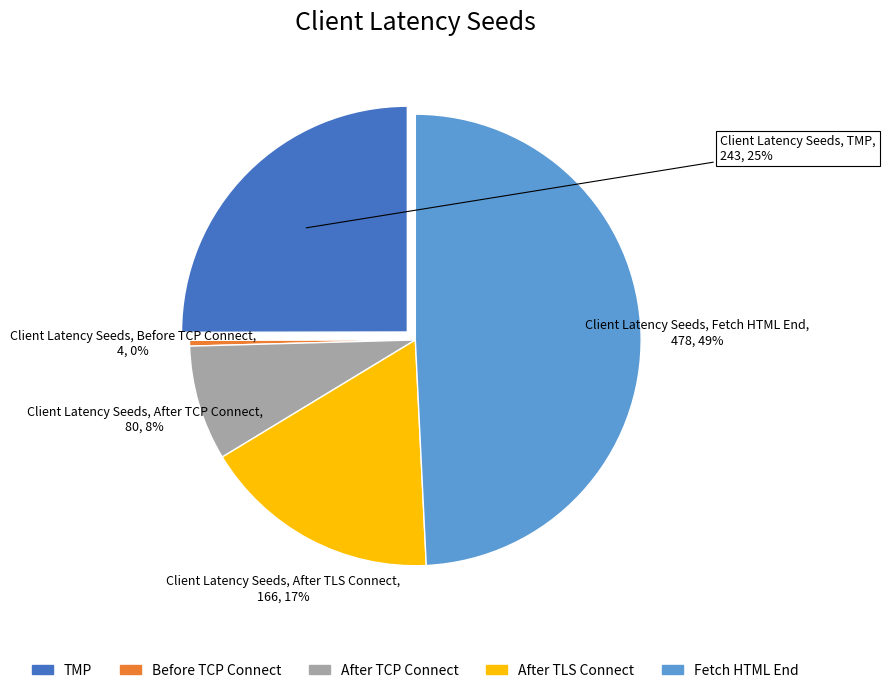

To the nearest percent, what is the combined percentage of SEED_LT_CLIENT_FETCH_HTML_END and SEED_LT_TMP?

74%